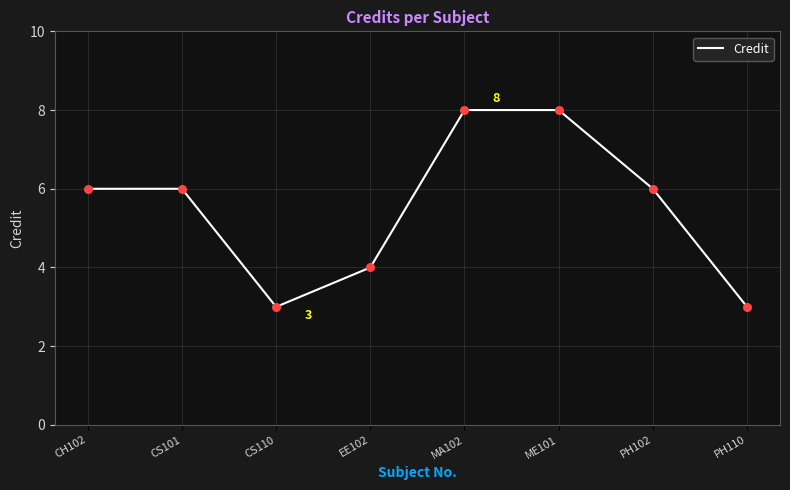

What is the change in value from PH102 to PH110?

-3